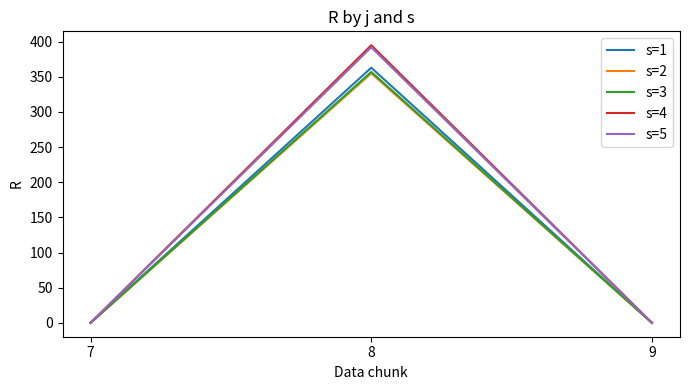

The value of s=4 at 7 is 0. True or false?

True